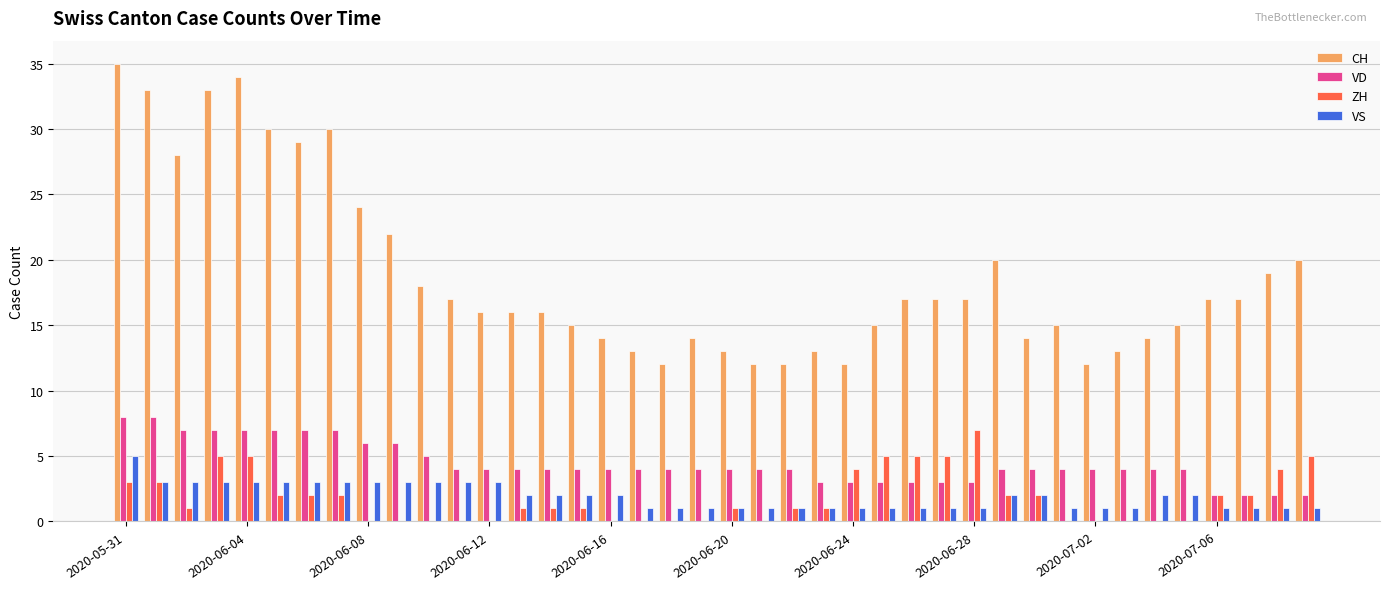

What is the maximum value shown in the chart?

35